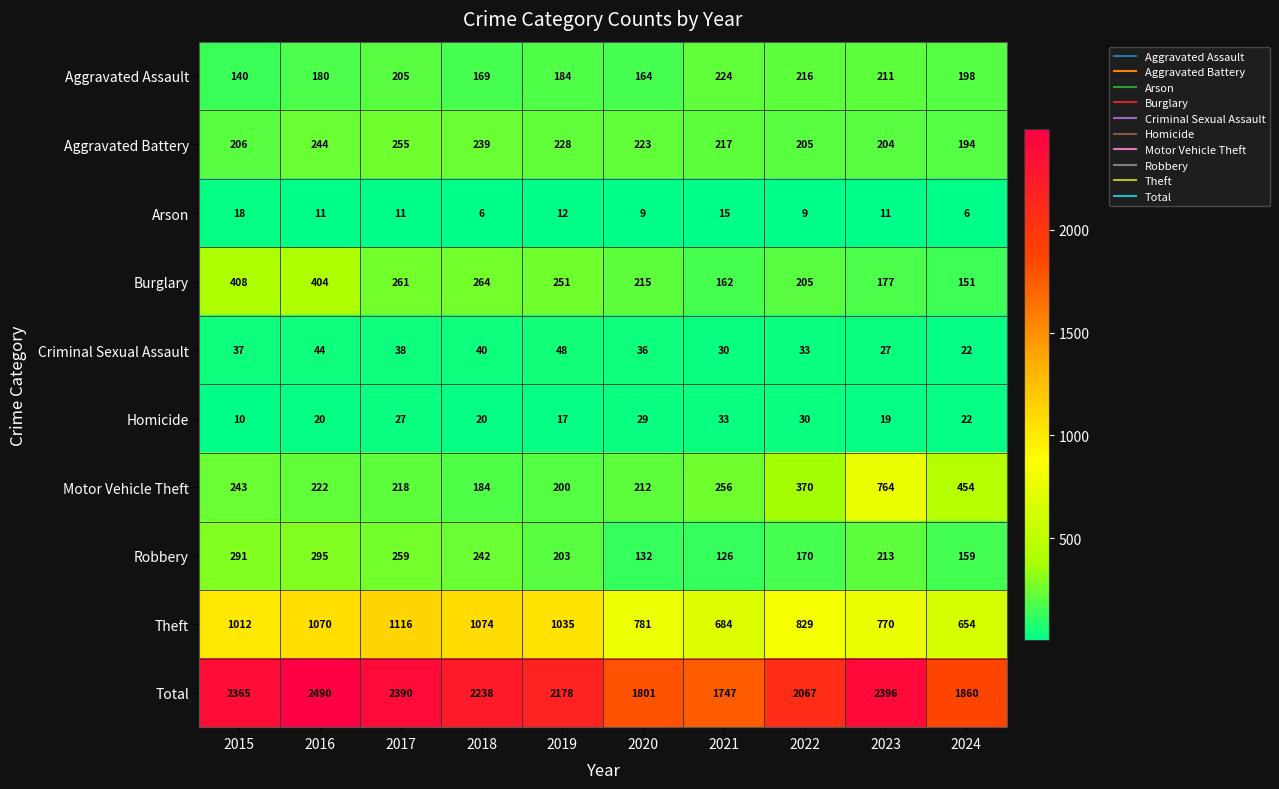

What is the total value across all series at 2020?

3602